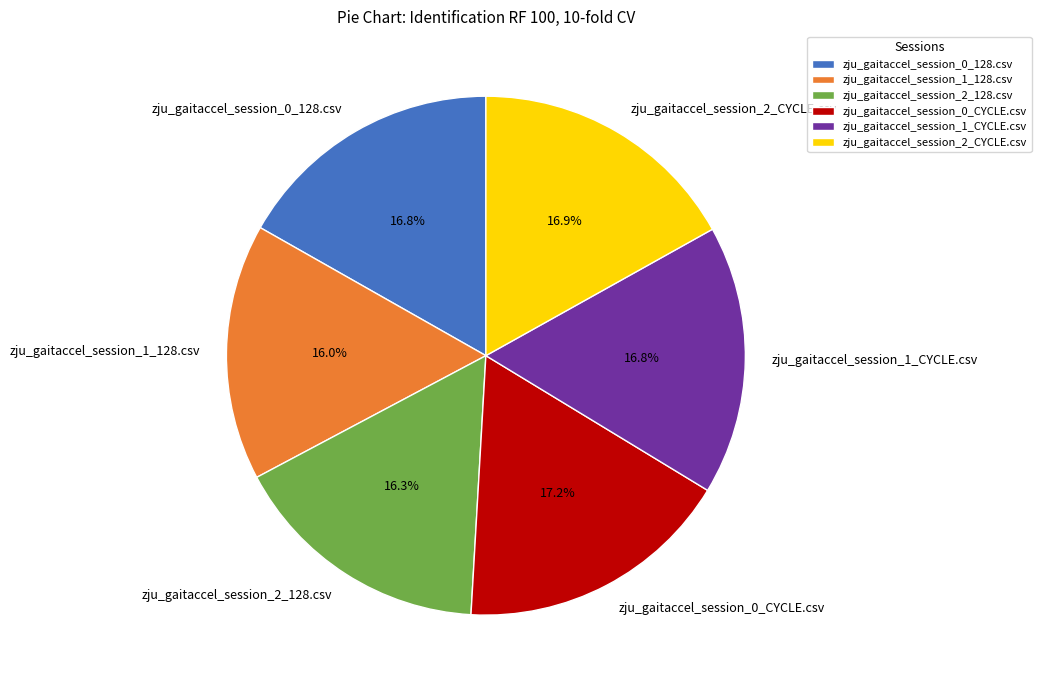

Which has a higher value, zju_gaitaccel_session_0_CYCLE.csv or zju_gaitaccel_session_2_128.csv?

zju_gaitaccel_session_0_CYCLE.csv